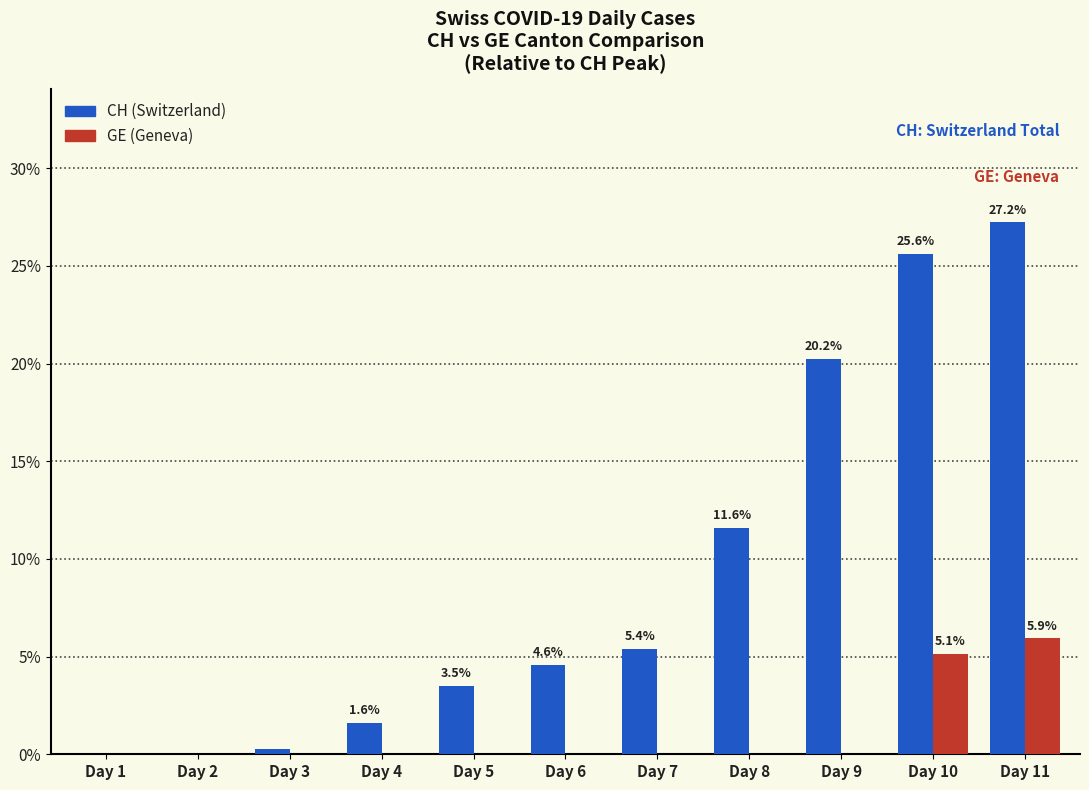

At which category is the sum across all series the highest?

Day 11